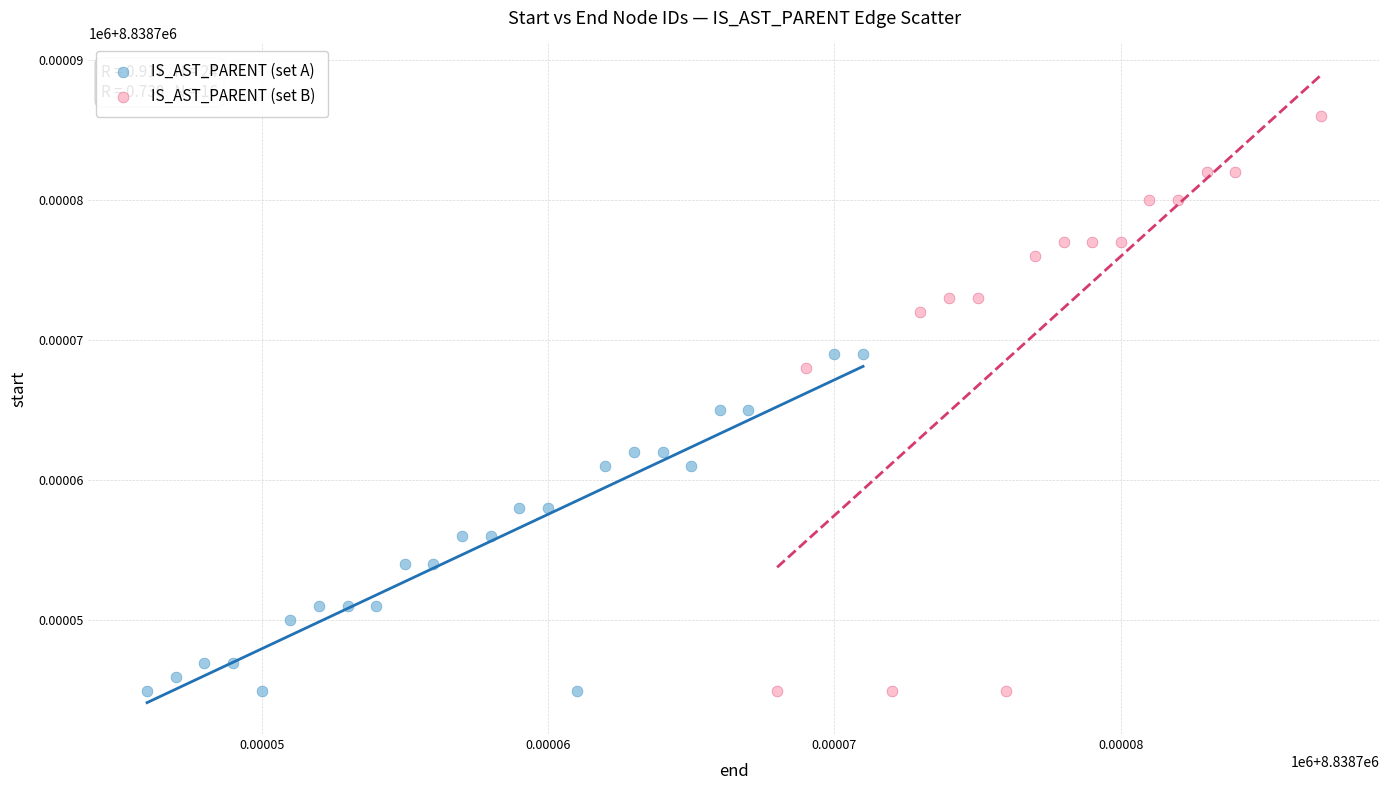

Which series reaches the maximum Y coordinate?

IS_AST_PARENT (set B)